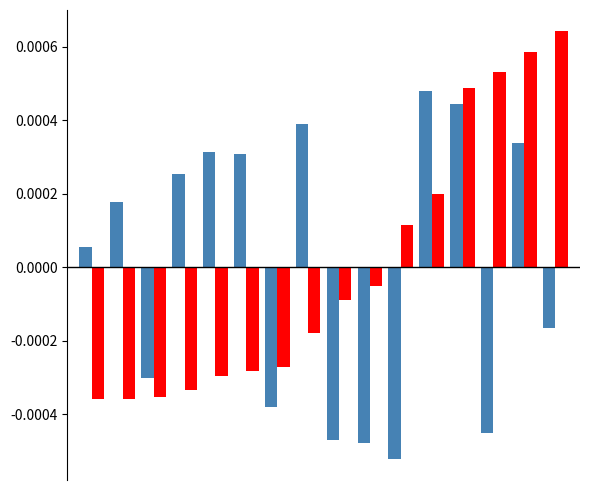

Count the number of categories in the chart.

16